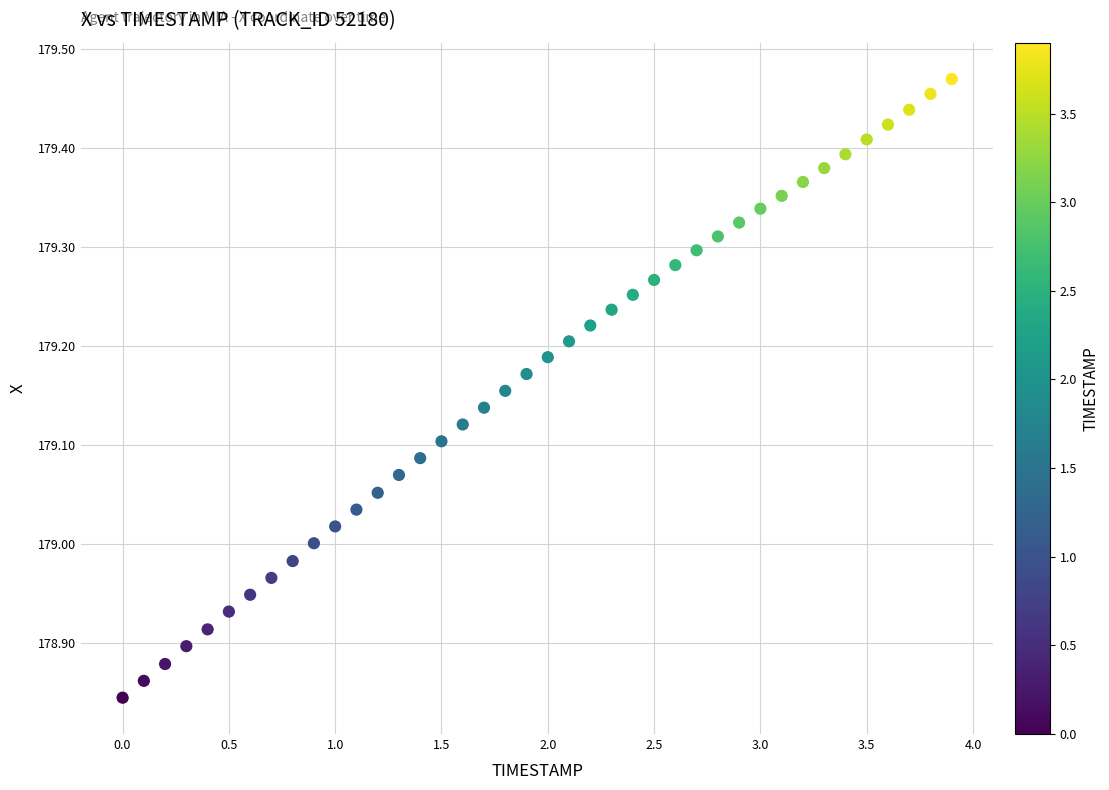

What is the range of X values (max minus min)?

3.9